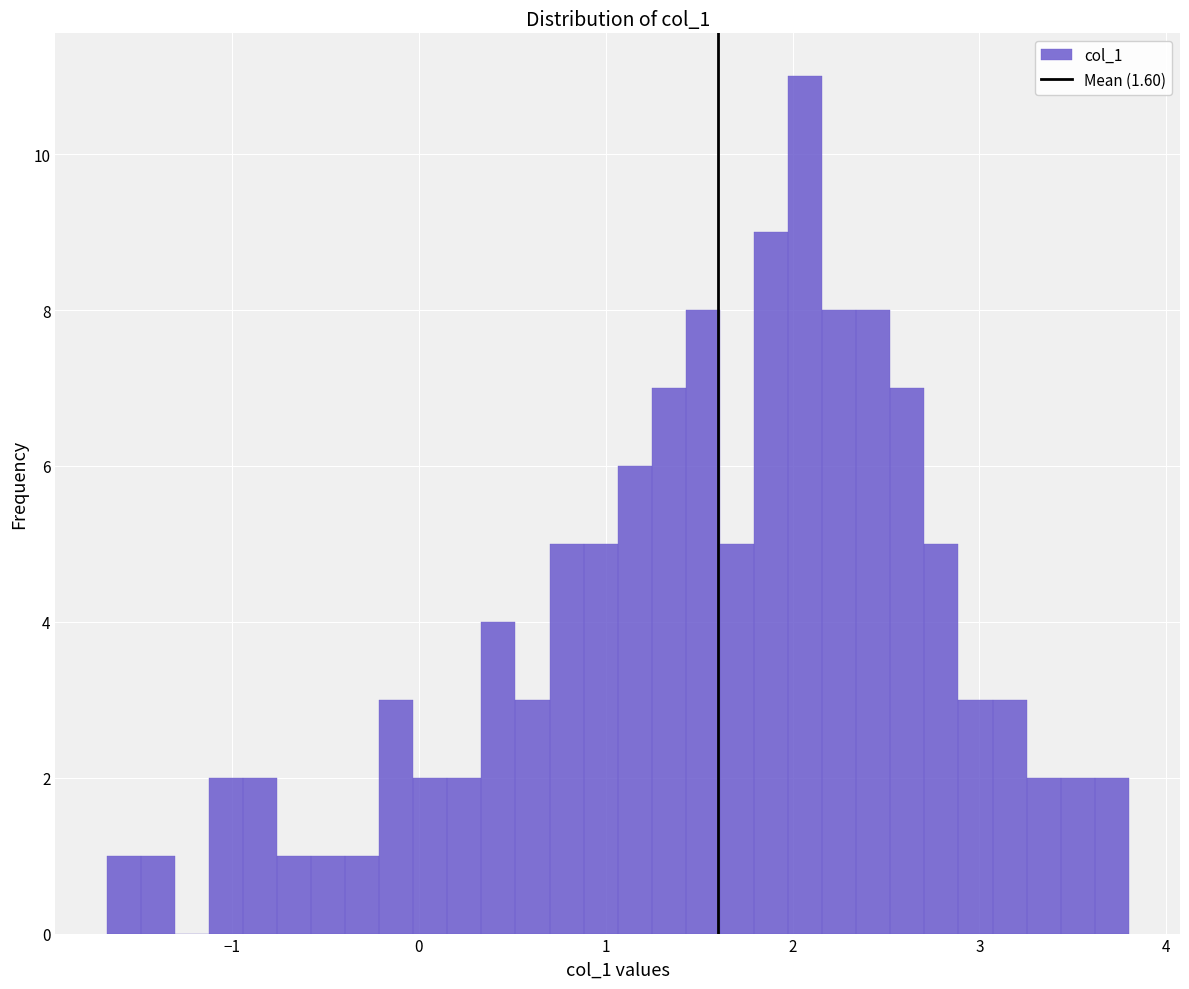

Around what value on the x-axis is the tallest bar? Give the approximate position of its centre, as read against the axis.

2.1